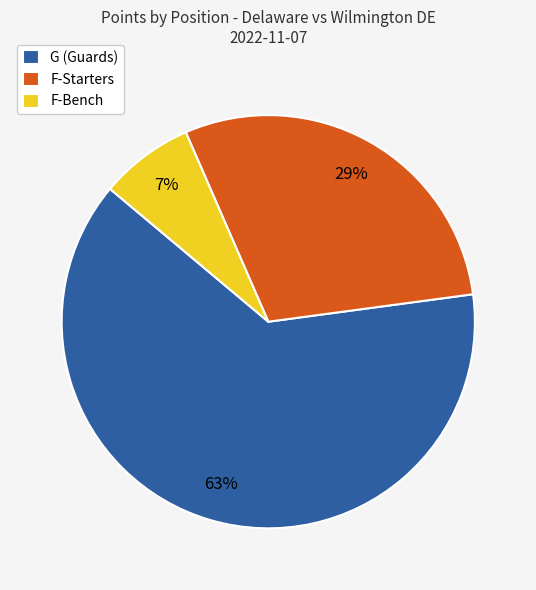

Is it true that F-Starters is 29% of the pie?

True